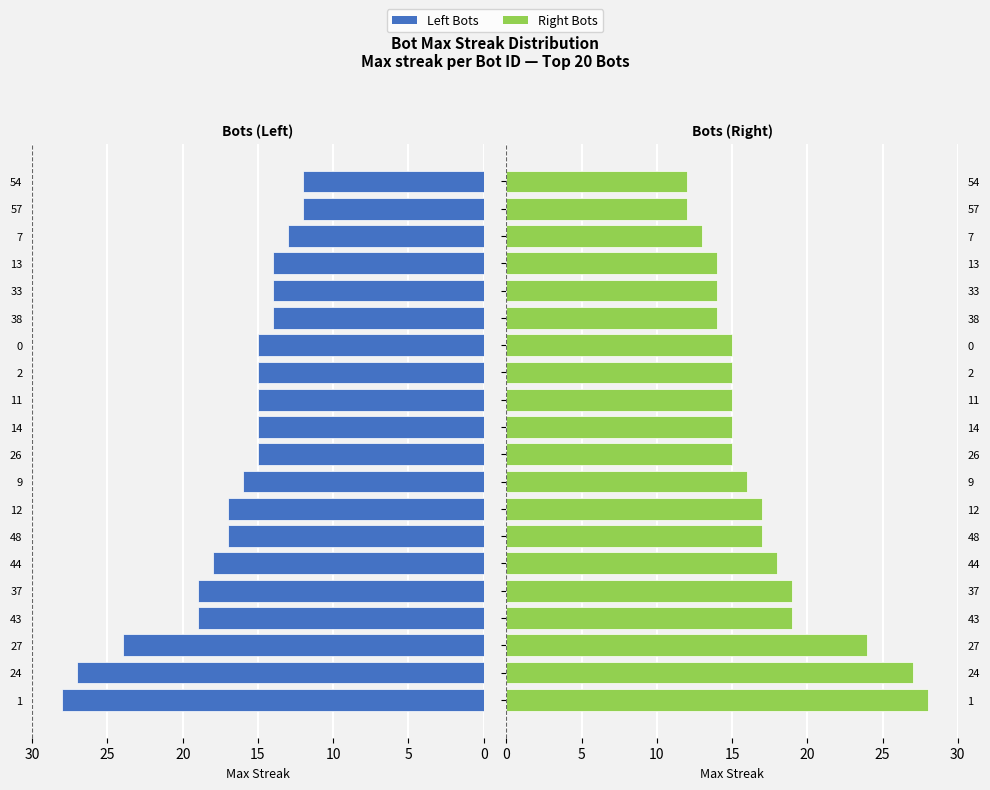

What value does the data have at 2, to the nearest 5?

15